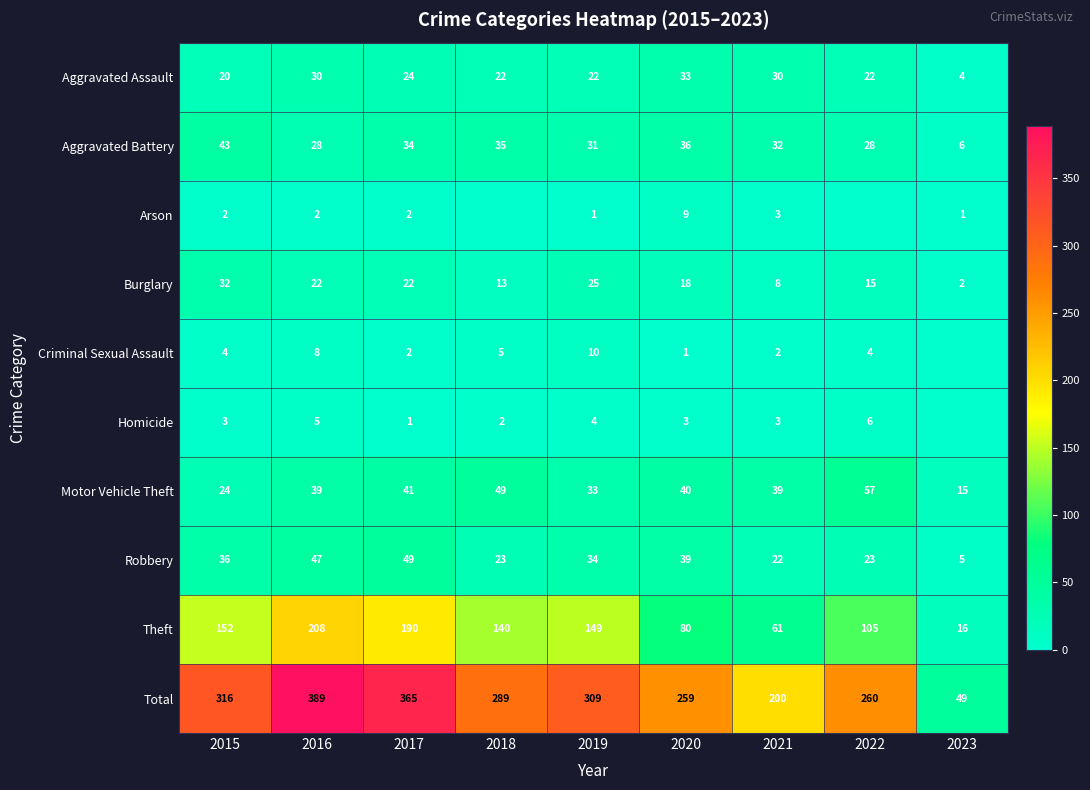

Where is Burglary nearest to the value 17?

2020